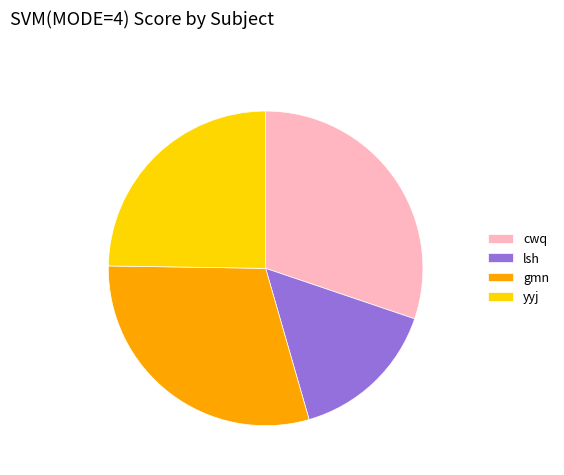

Between yyj and cwq, which is larger?

cwq